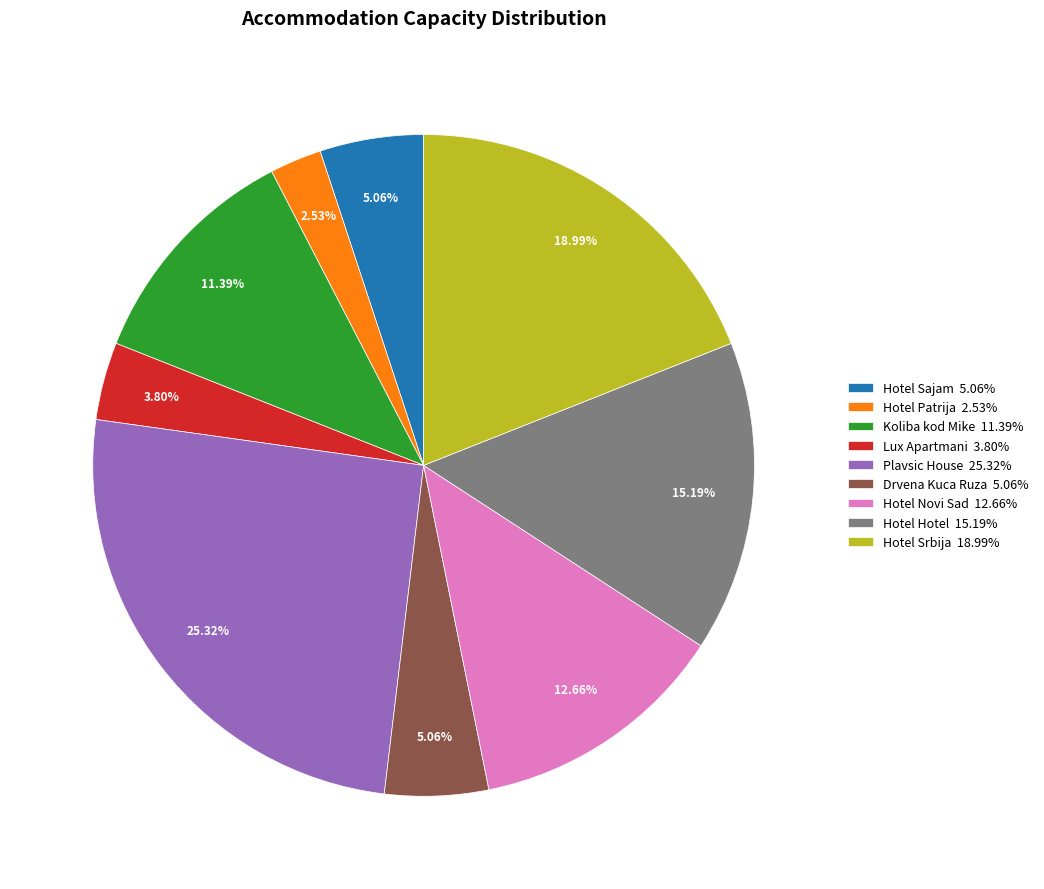

How much of the chart is everything except Hotel Patrija?

97.5%